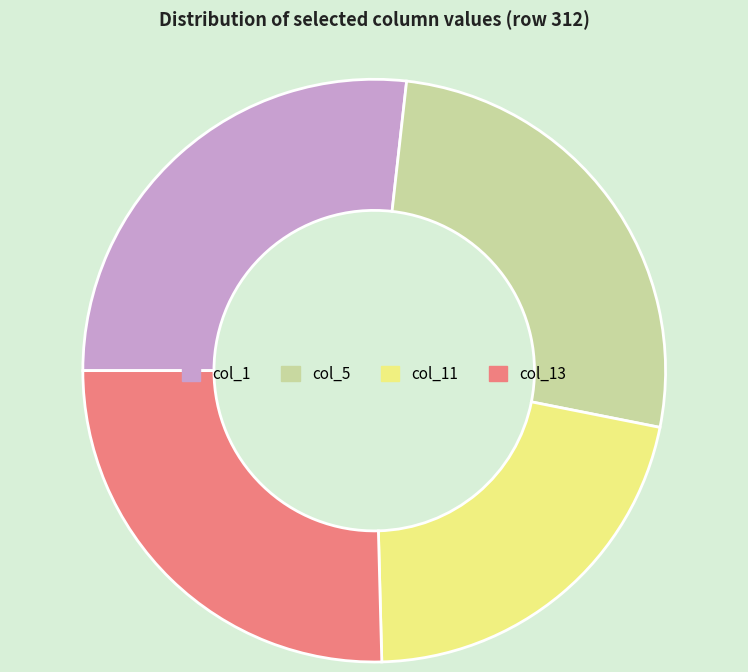

What is the smallest slice in the pie chart?

col_11